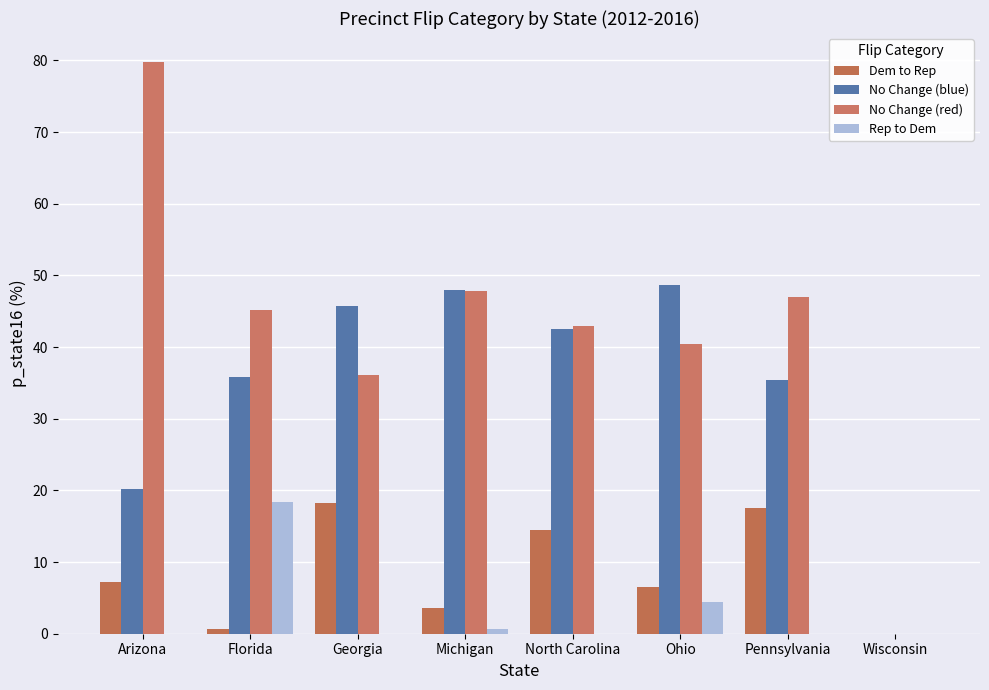

Which series has the largest total across all categories?

No Change (red)